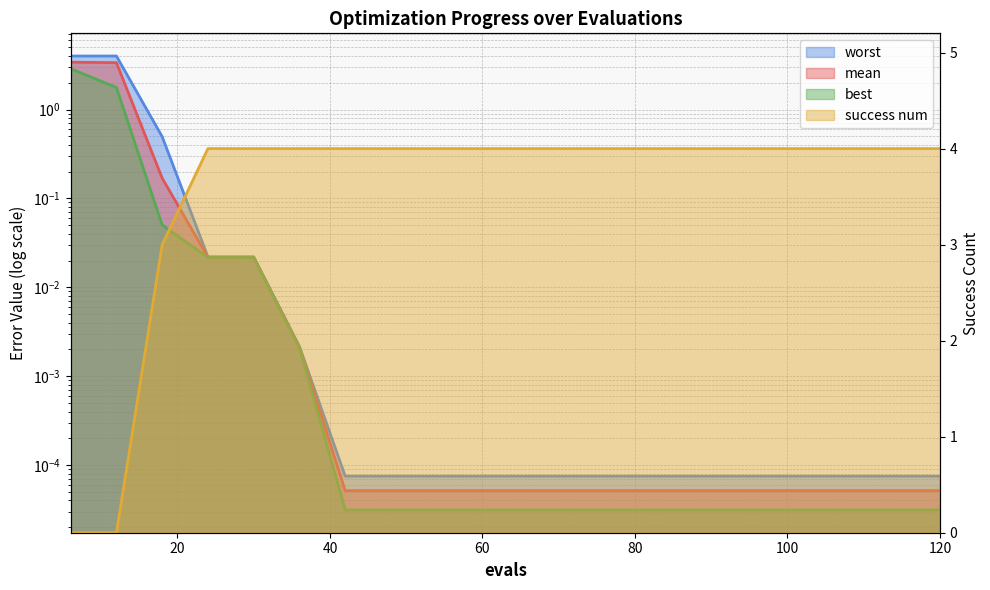

What are all the series names shown in the legend?

mean, best, worst, success num